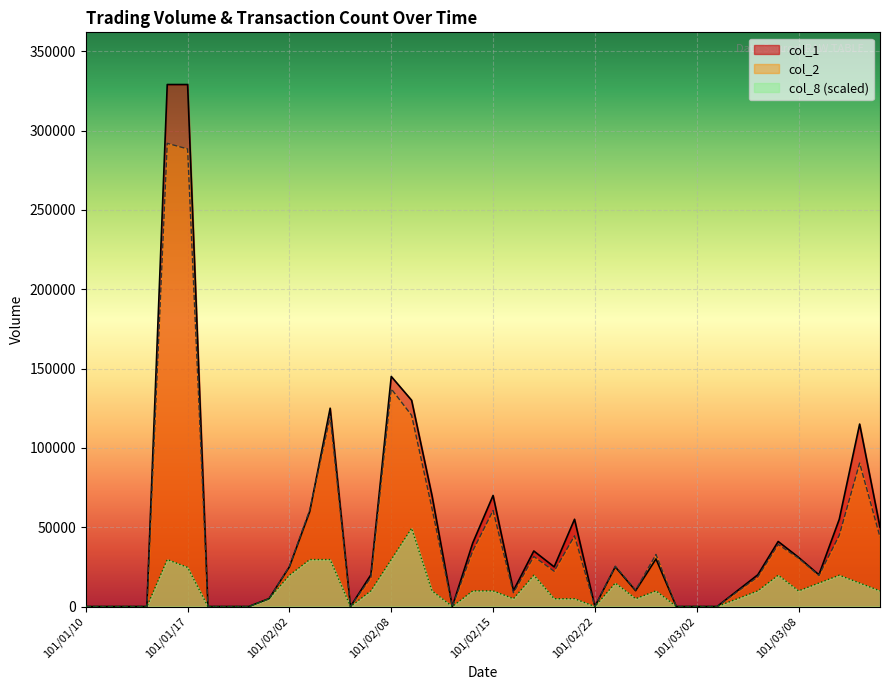

What is the sum of all col_2 values?

1696950